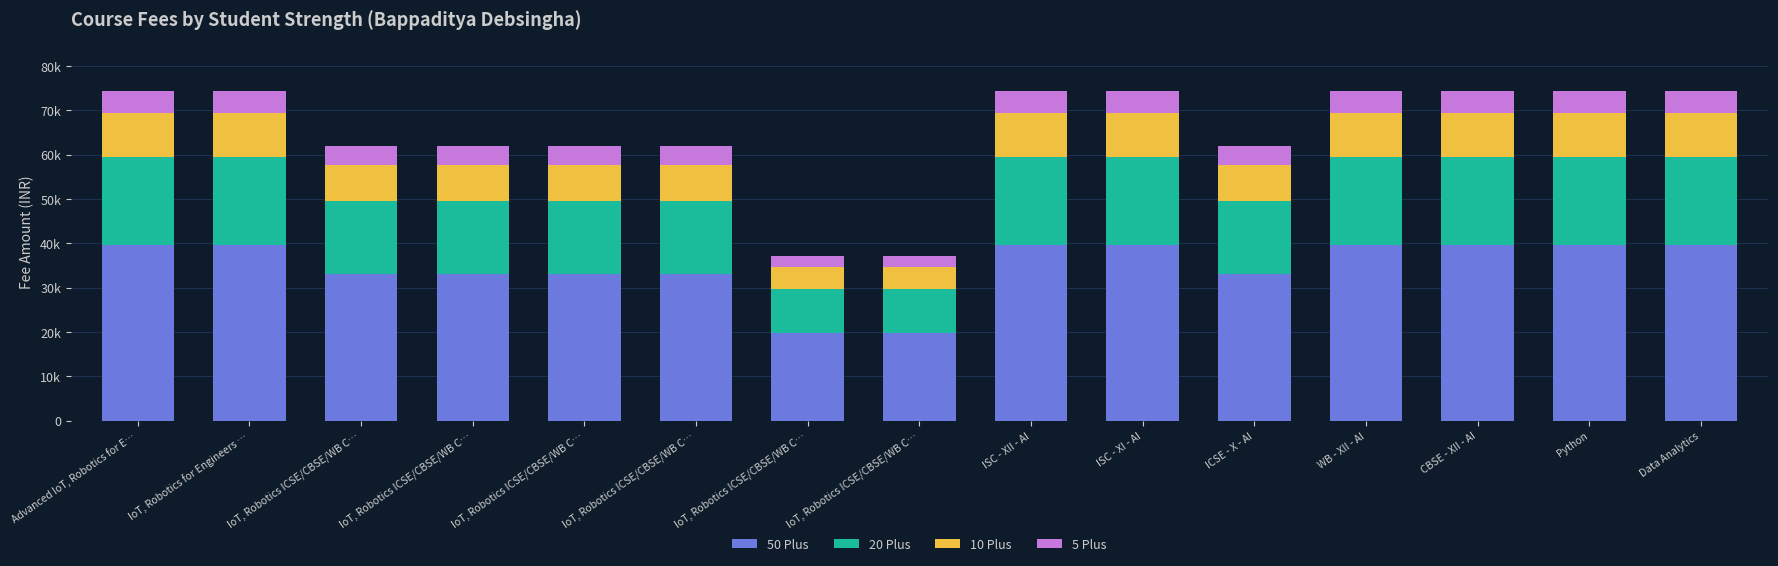

True or false: 10 Plus has a value of 8250 at IoT, Robotics ICSE/CBSE/WB C….

True